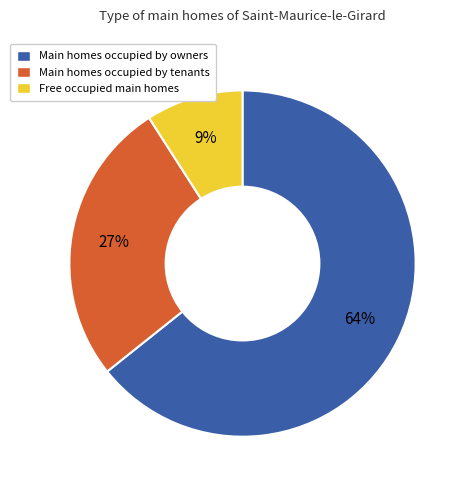

Is there any slice that represents more than half of the pie?

Yes